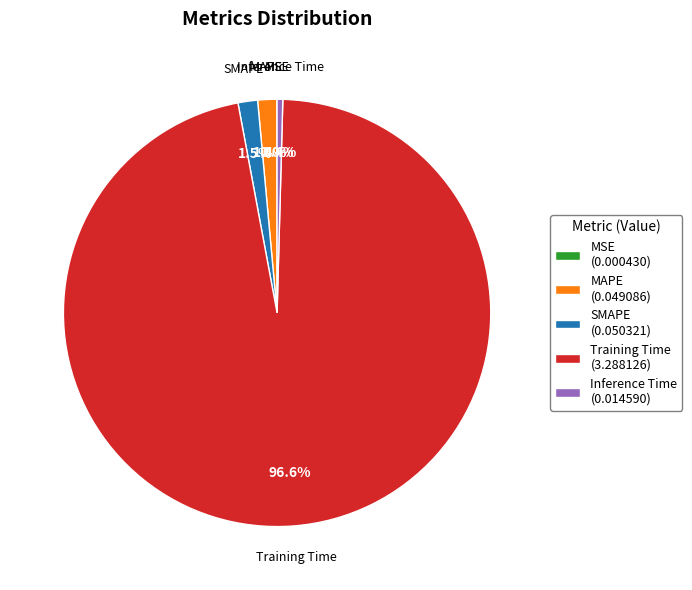

To the nearest percent, what is the average slice percentage?

20%